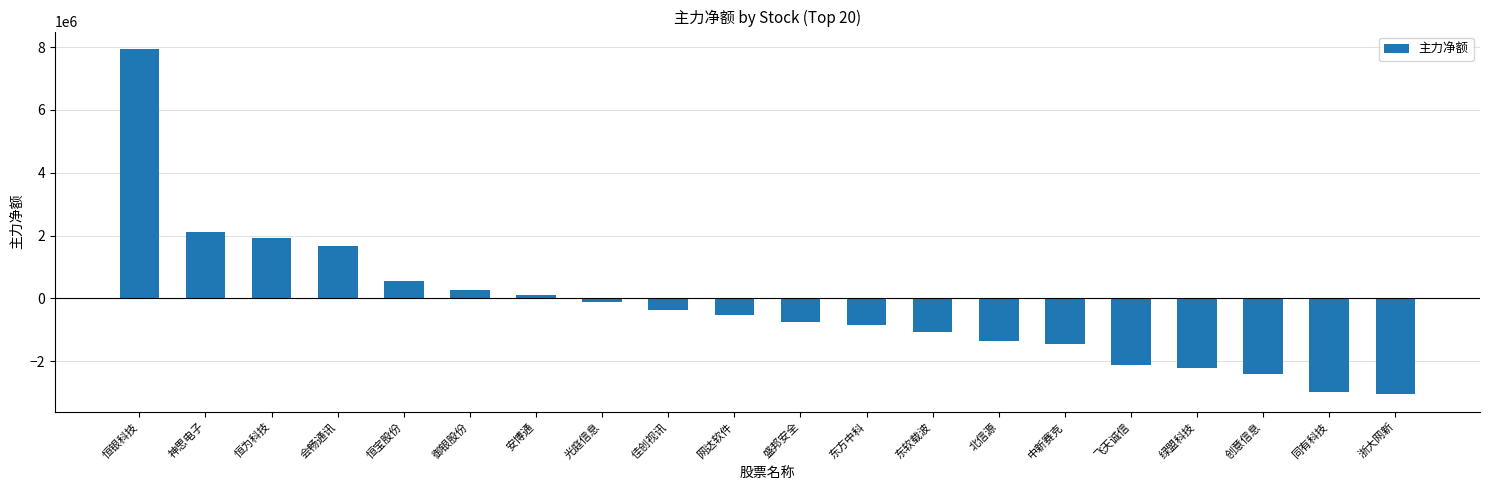

What value does the data have at 恒为科技, to the nearest 50?

1931850